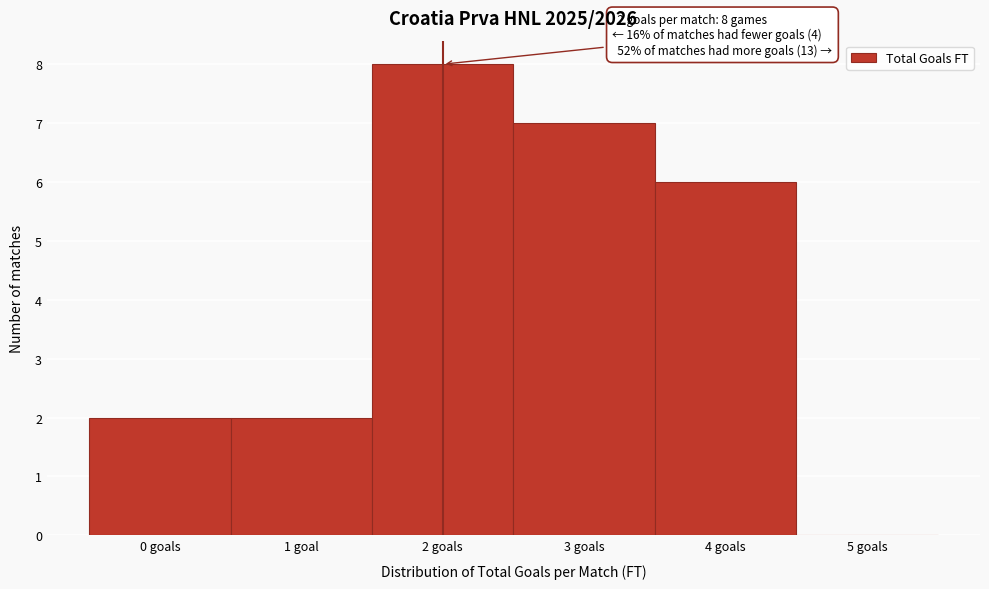

Reading left to right, transcribe all the data shown in this chart.

0 goals=2	1 goal=2	2 goals=8	3 goals=7	4 goals=6	5 goals=0